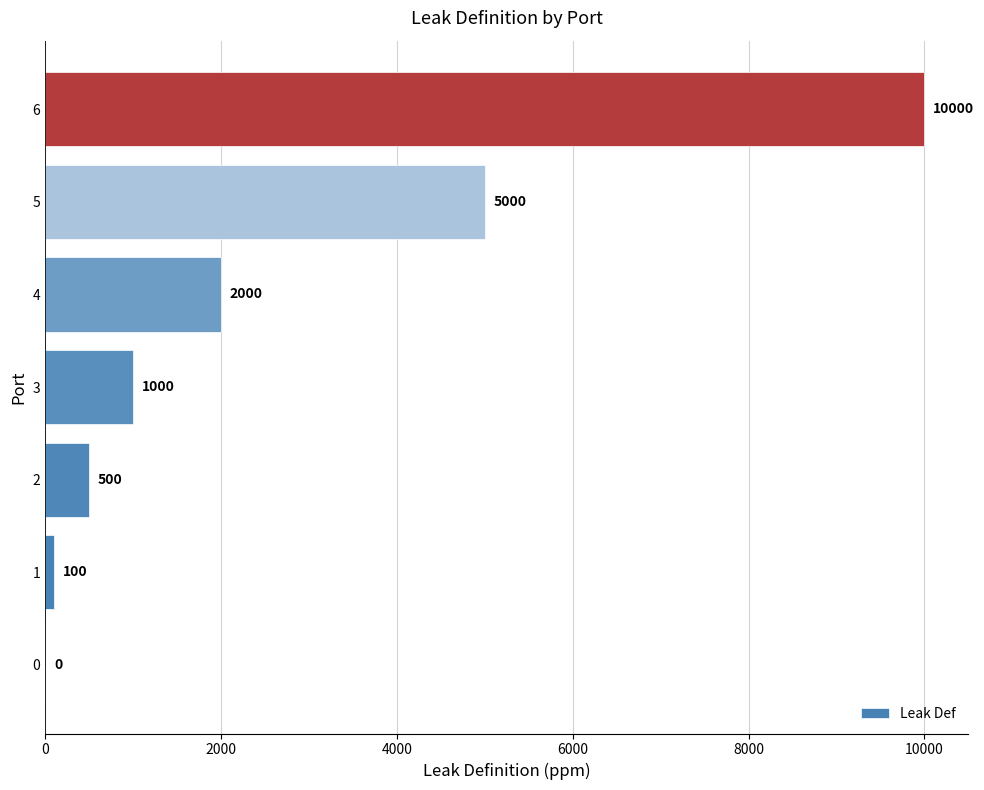

Which category has the highest value across all series?

6